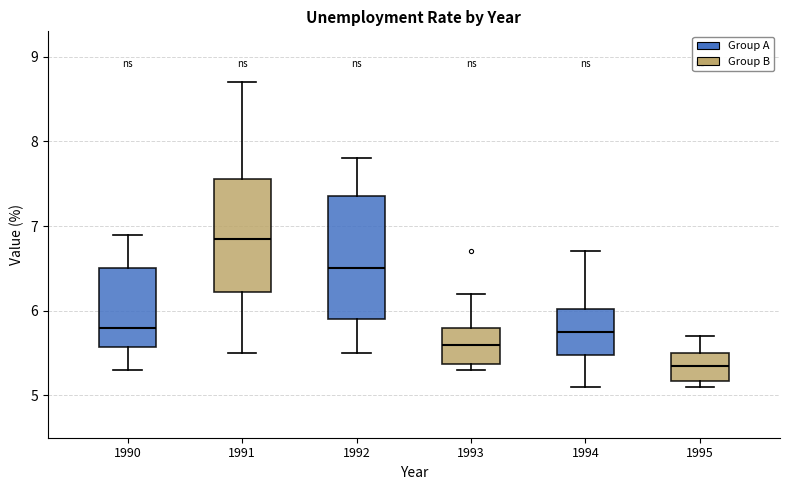

Where is the upper edge of the box at x = 1992 on the y-axis? The values are not printed on the chart, so give them approximately, as read against the axis.

7.4